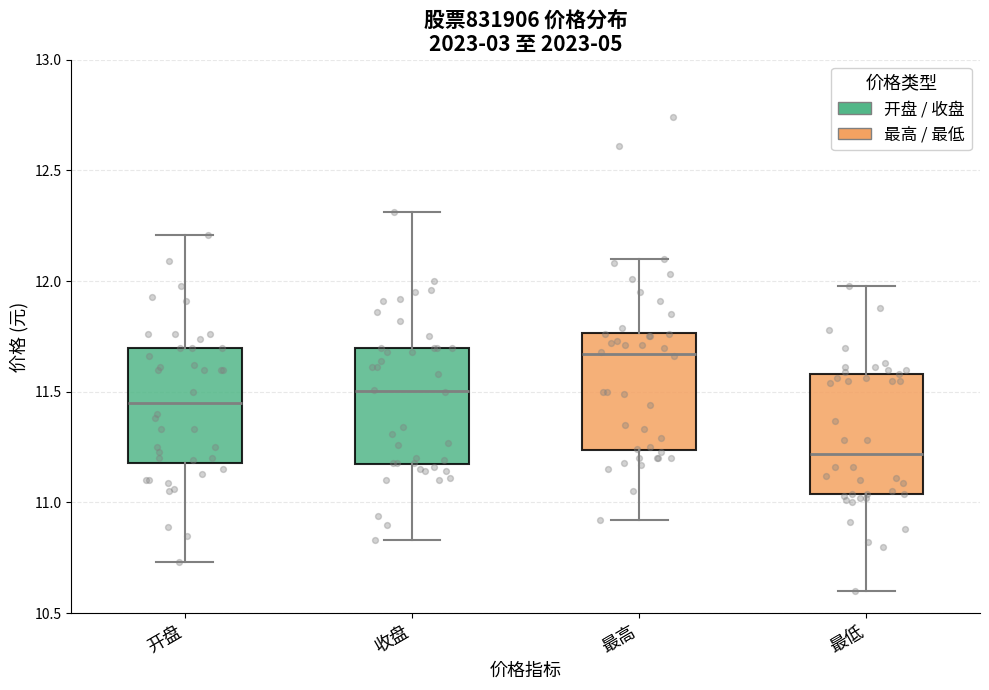

Where does the lower whisker of the box for 最低 end on the y-axis? The values are not printed on the chart, so give them approximately, as read against the axis.

10.60